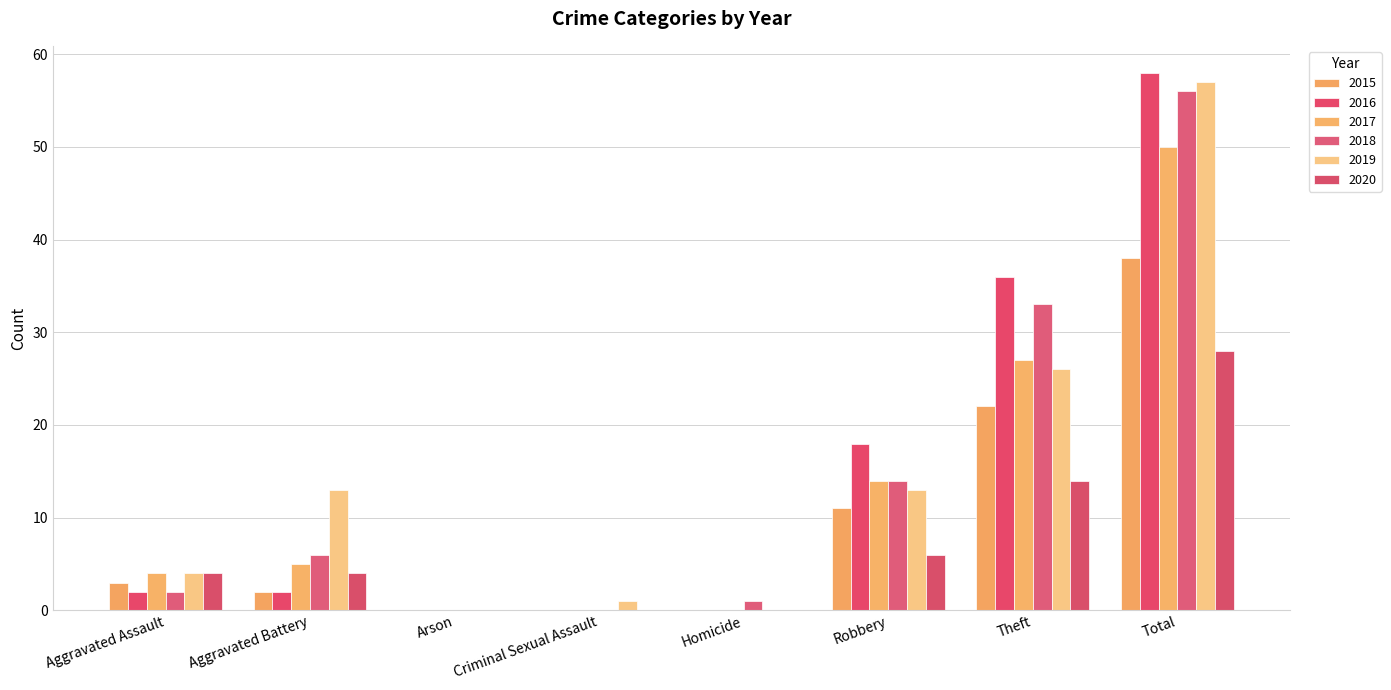

What is the spread (max minus min) of values at Robbery?

12